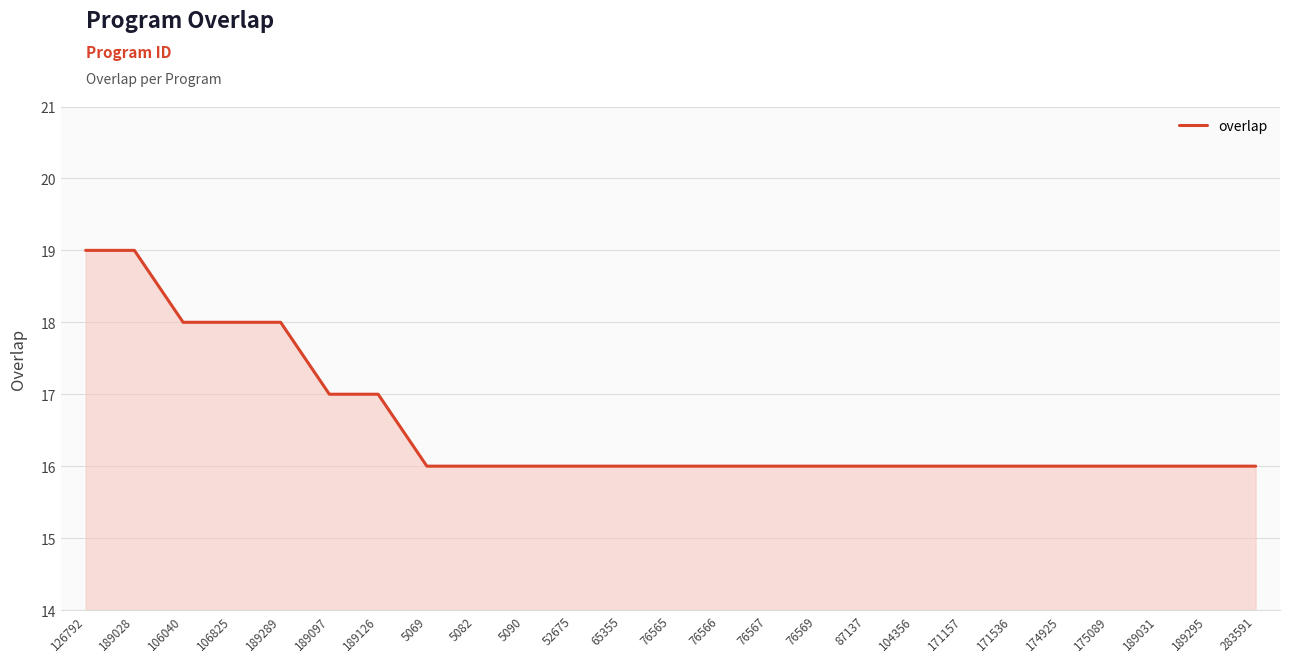

What position from the left is 76566?

14